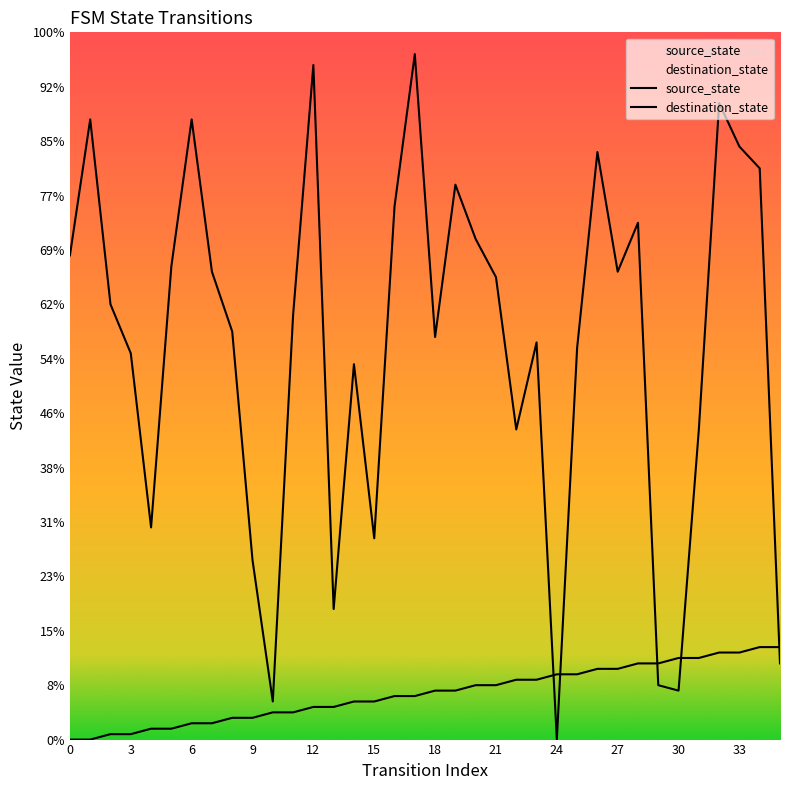

Does the chart have visible grid lines?

No